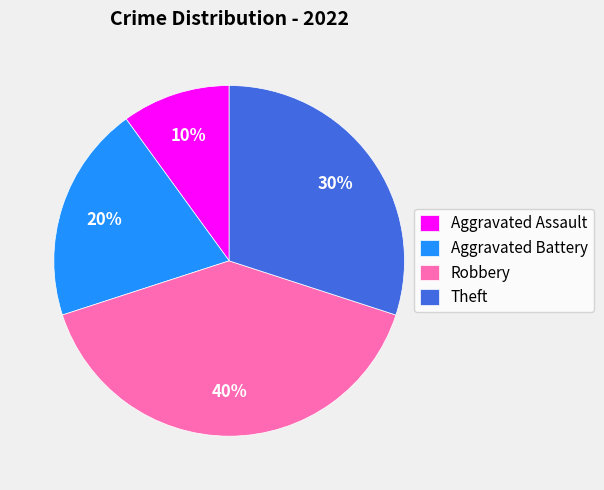

Which category has the biggest portion of the pie?

Robbery